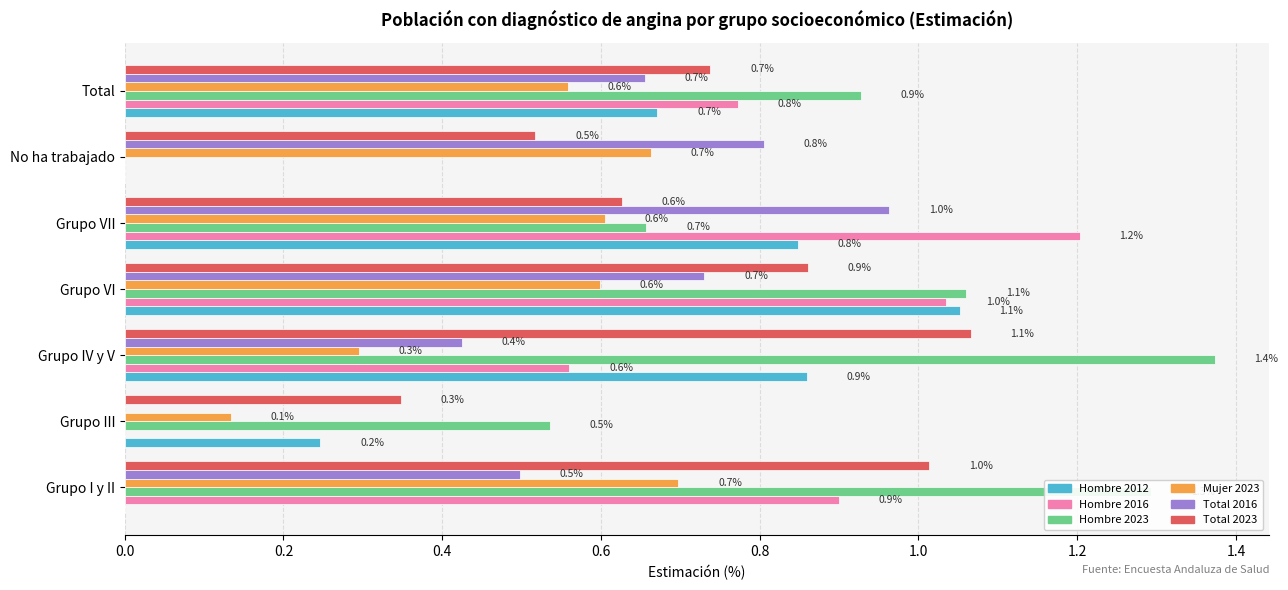

At which label does Hombre 2023 reach its peak?

Grupo IV y V